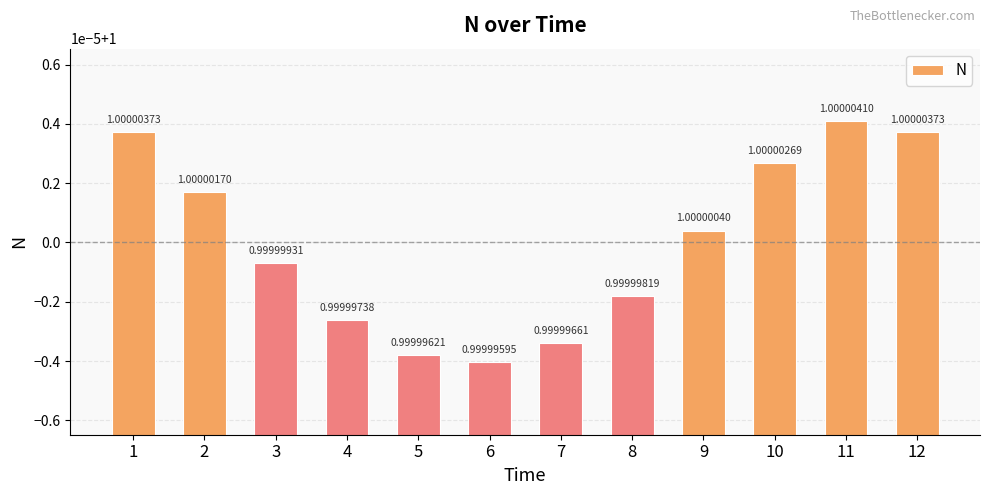

Does the chart contain any negative values?

No